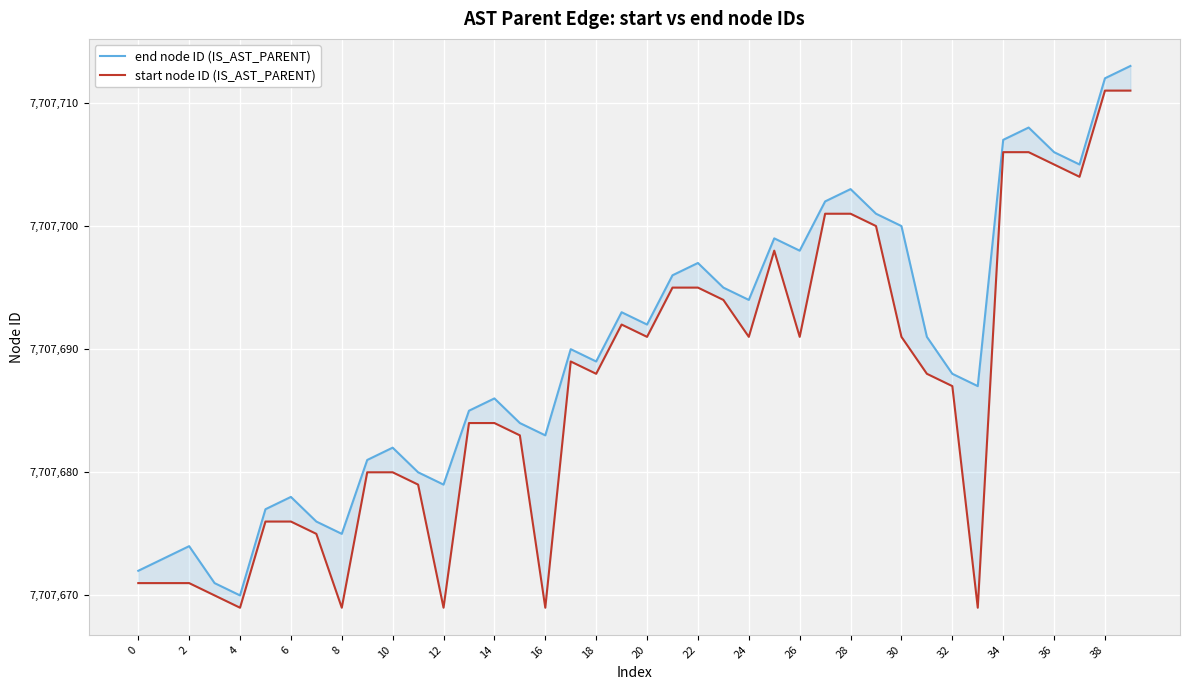

Count the number of categories in the chart.

40